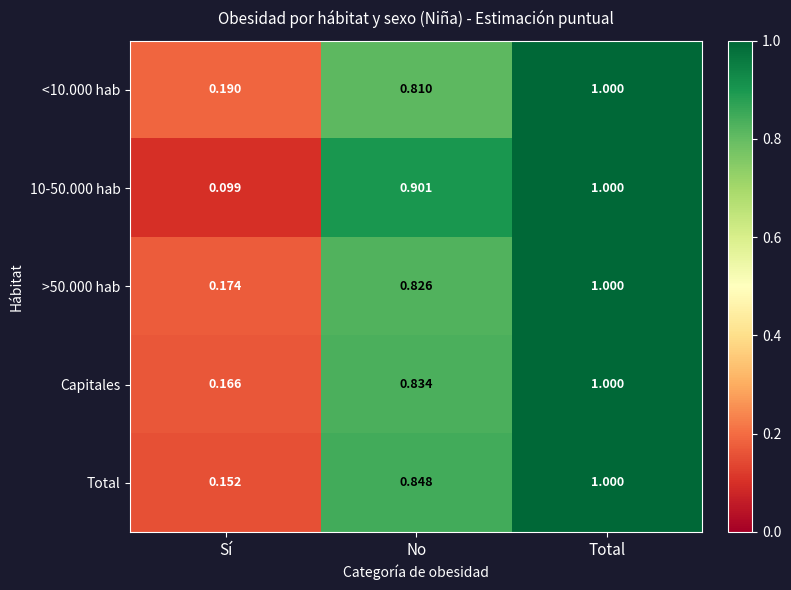

At which category is the sum across all series the highest?

Total